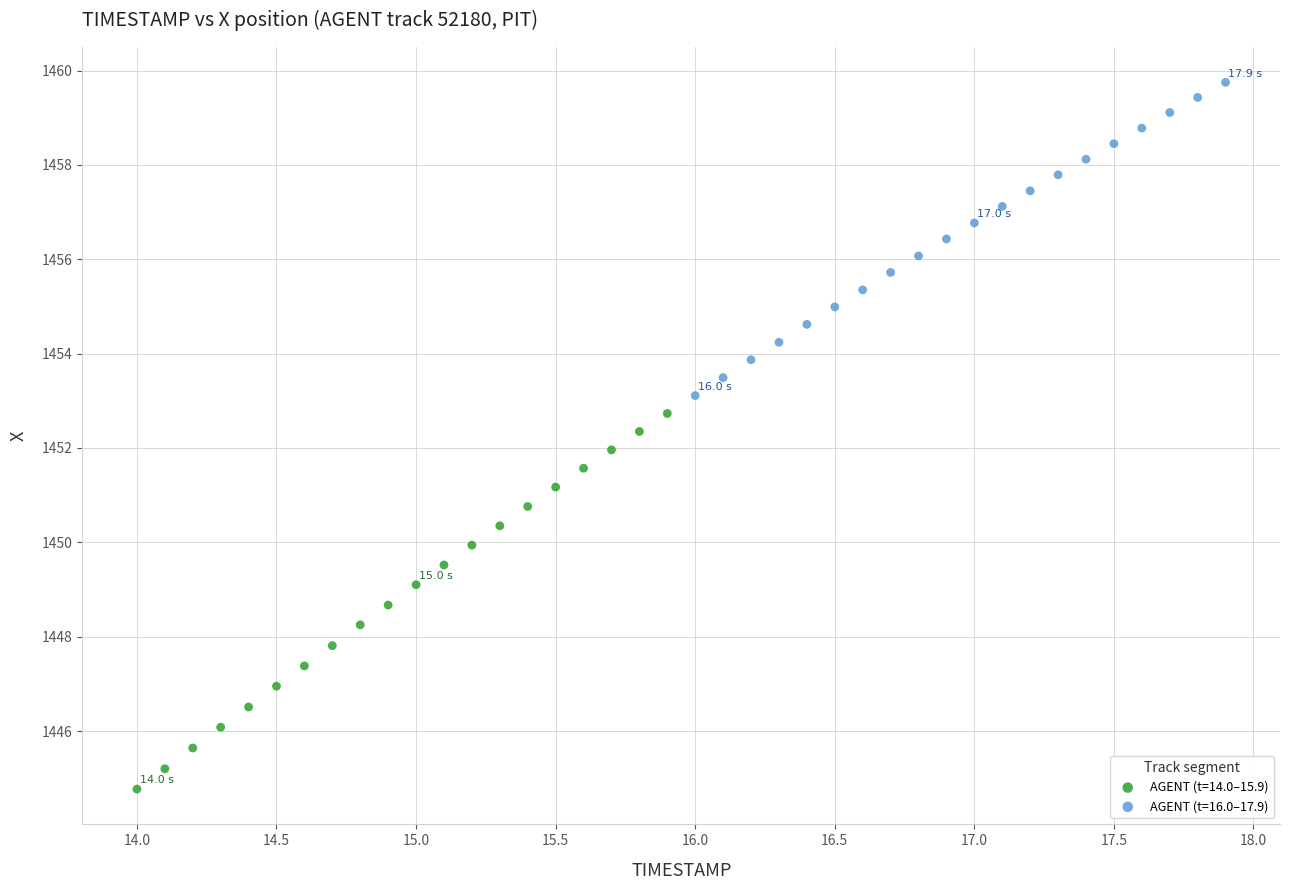

Which series reaches the minimum Y coordinate?

AGENT (t=14.0–15.9)